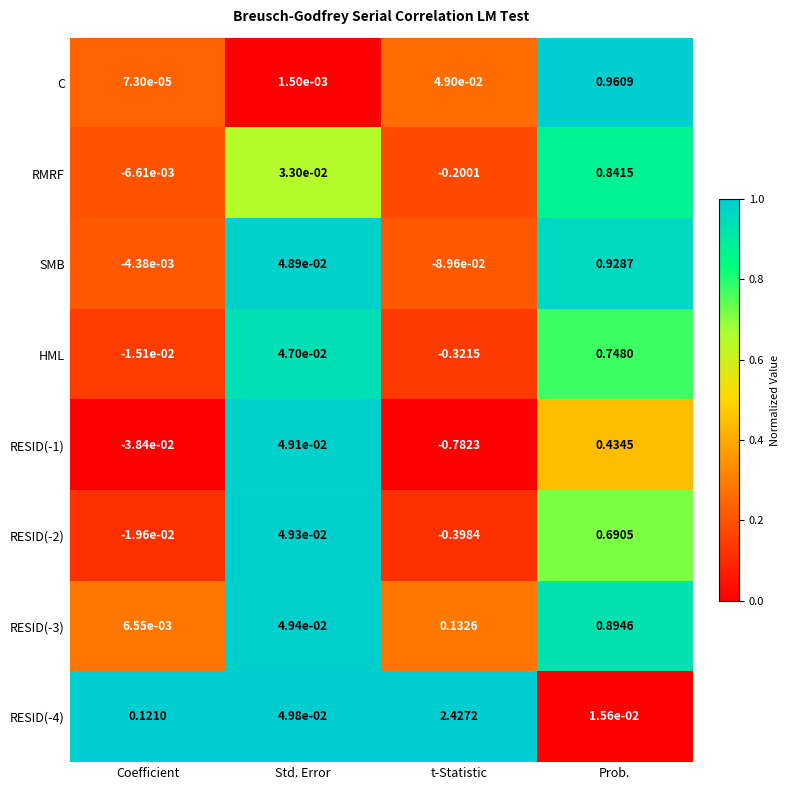

List the labels in order of RESID(-3) value, largest first.

Prob., t-Statistic, Std. Error, Coefficient